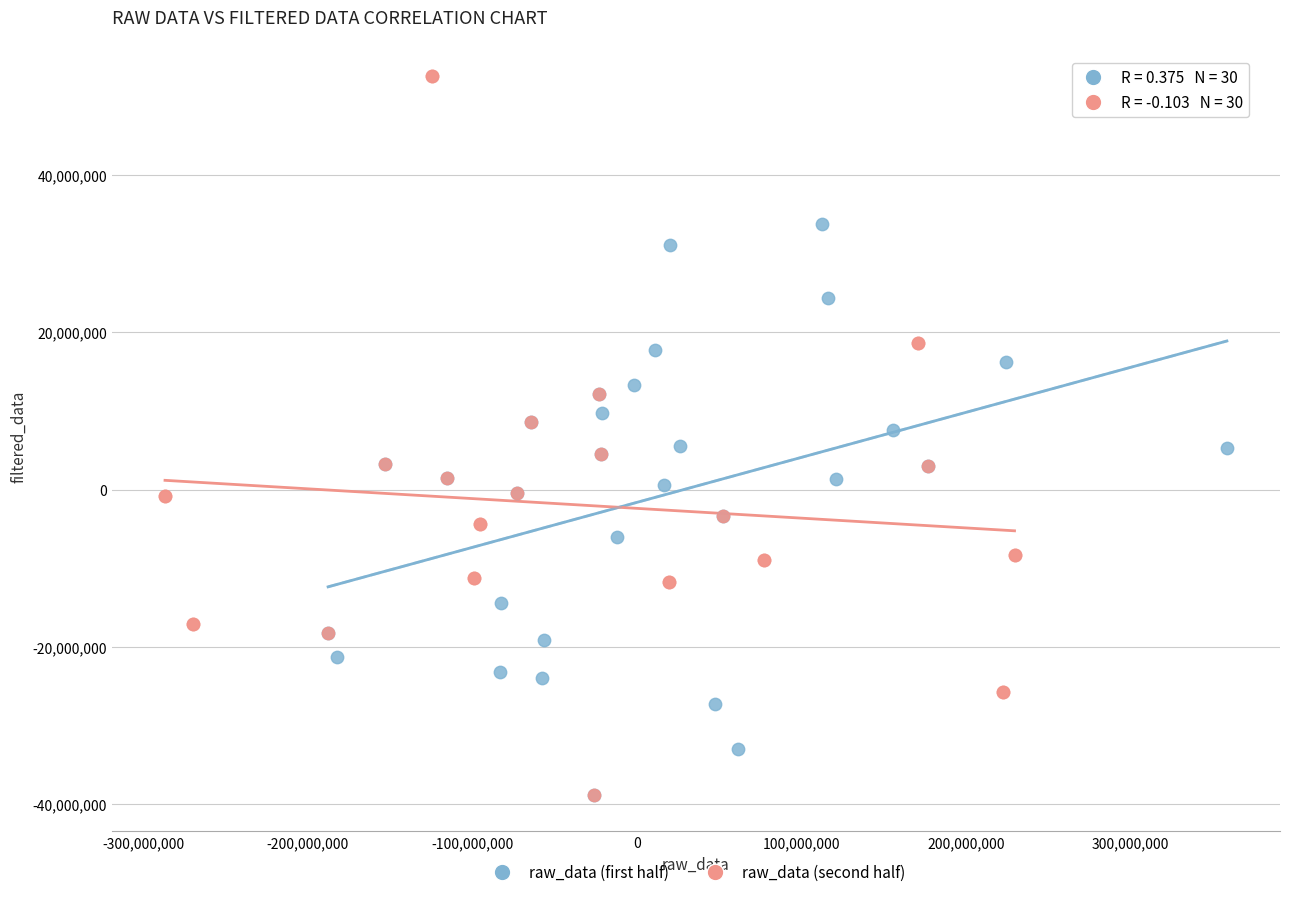

Which series contains the highest Y value?

raw_data (second half)